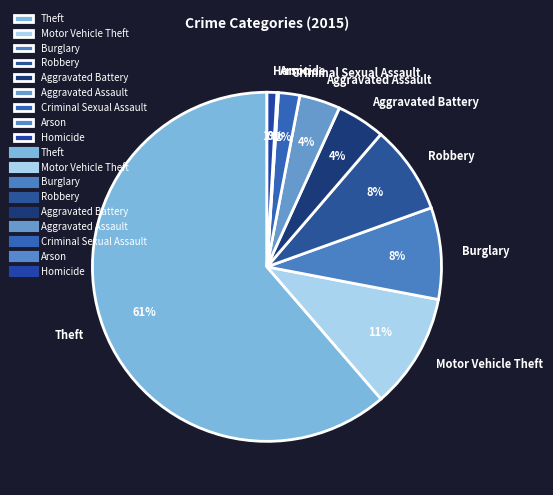

Do Aggravated Battery and Robbery together represent more than half of the pie?

No